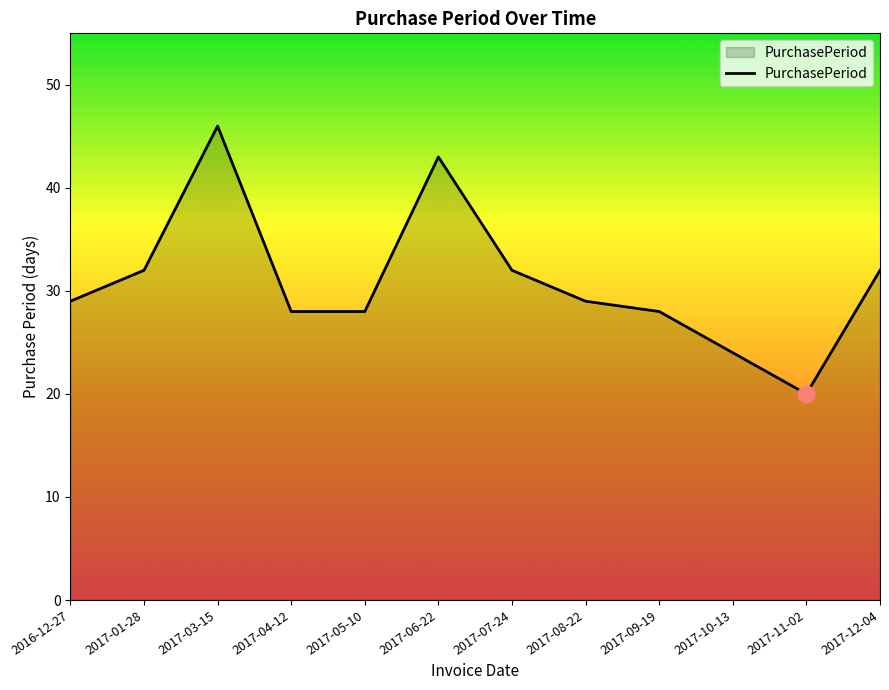

What is the maximum value shown in the chart?

46